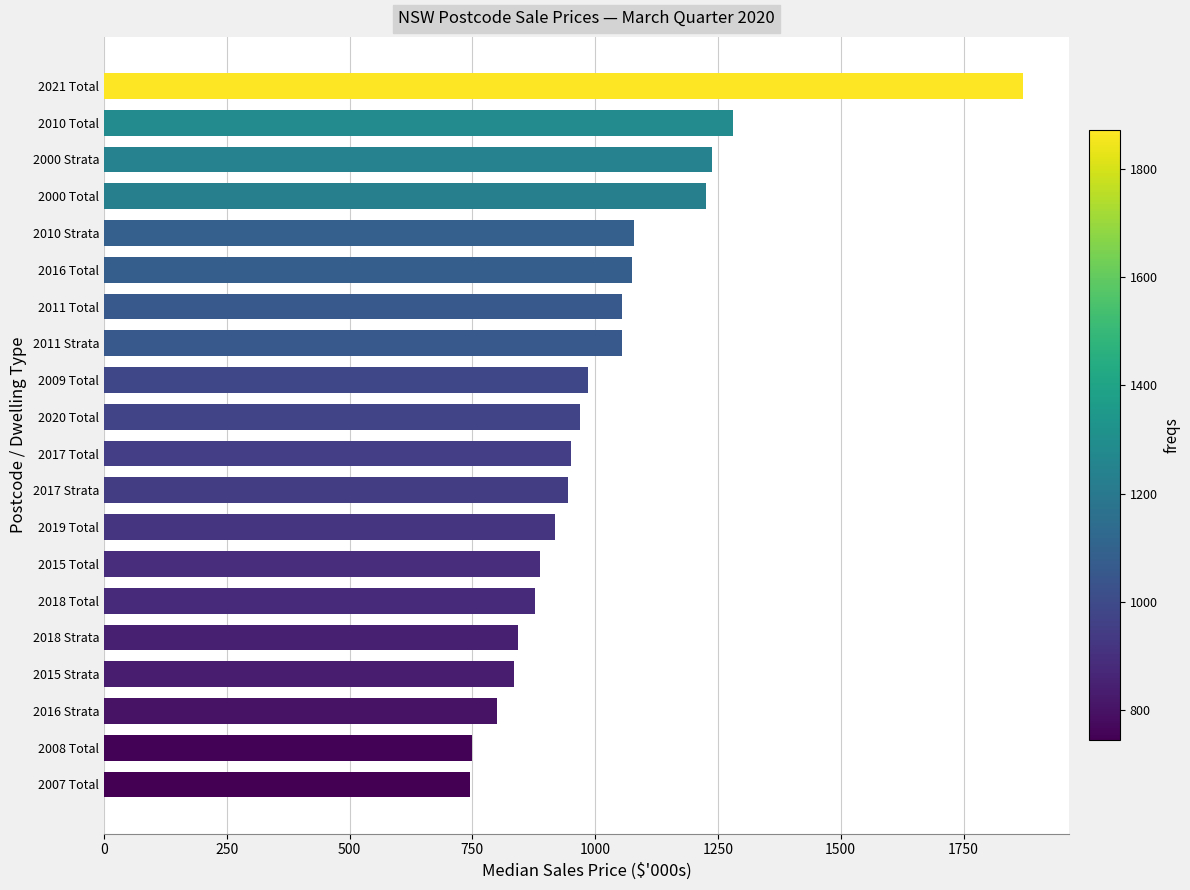

What is the average value?

1019